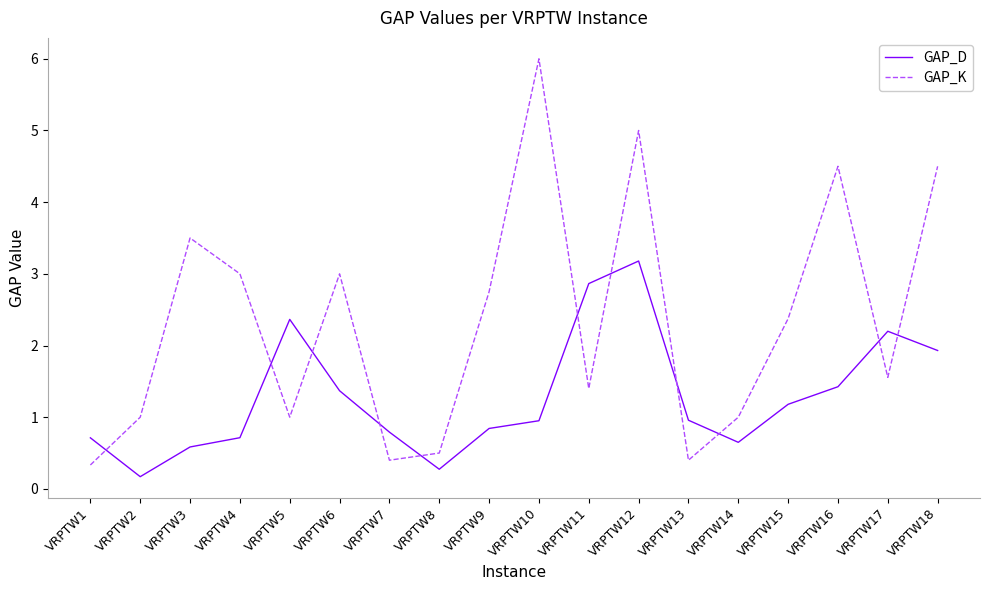

Is this an area chart (filled region under the line)?

No